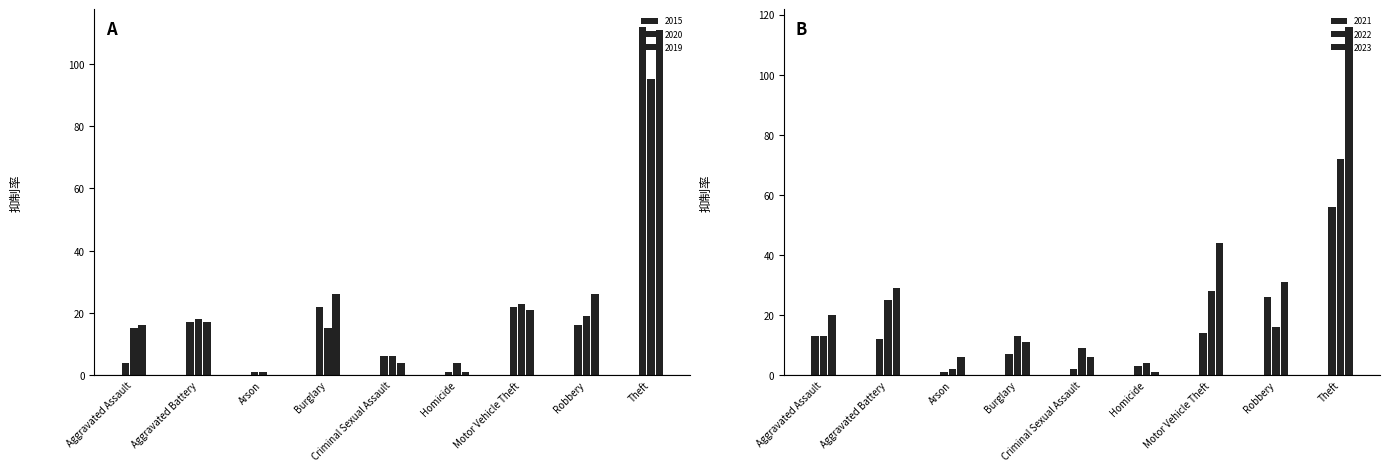

At Criminal Sexual Assault, list the series in order from largest to smallest.

2022, 2015, 2020, 2023, 2019, 2021